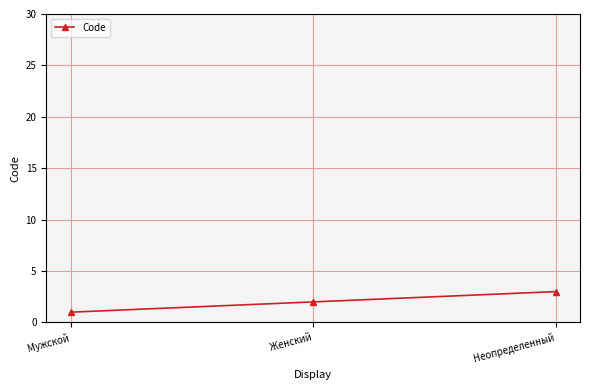

Count the values in the range 1 to 3.

3